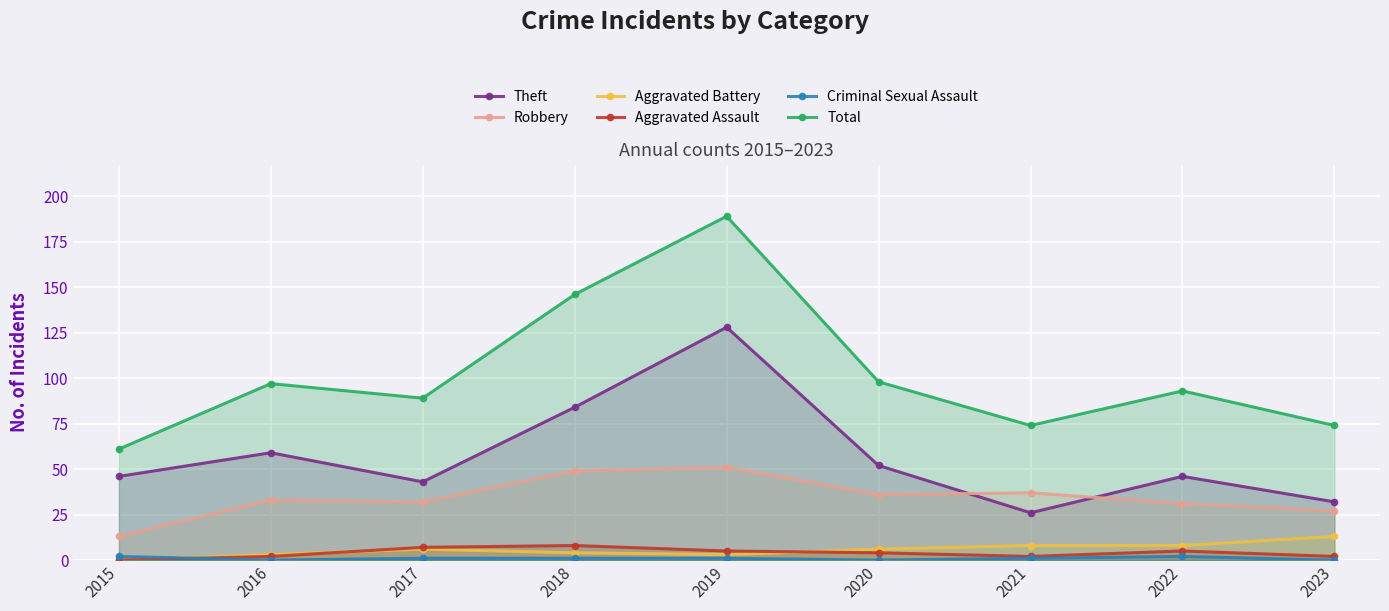

What is the highest value of the Robbery series?

51